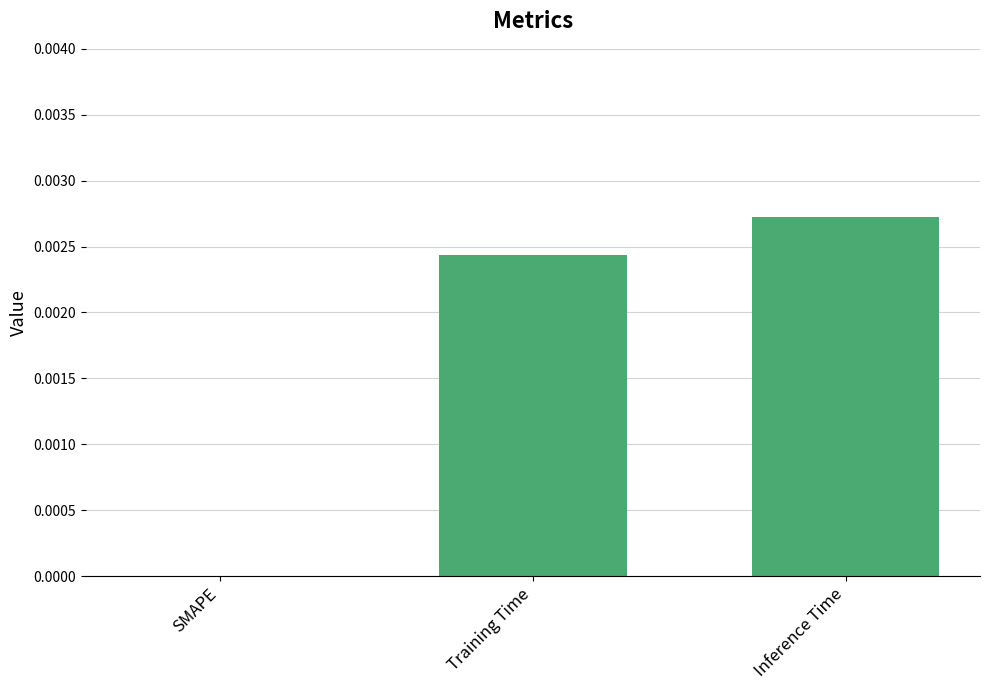

Between SMAPE and Training Time, which is larger?

Training Time